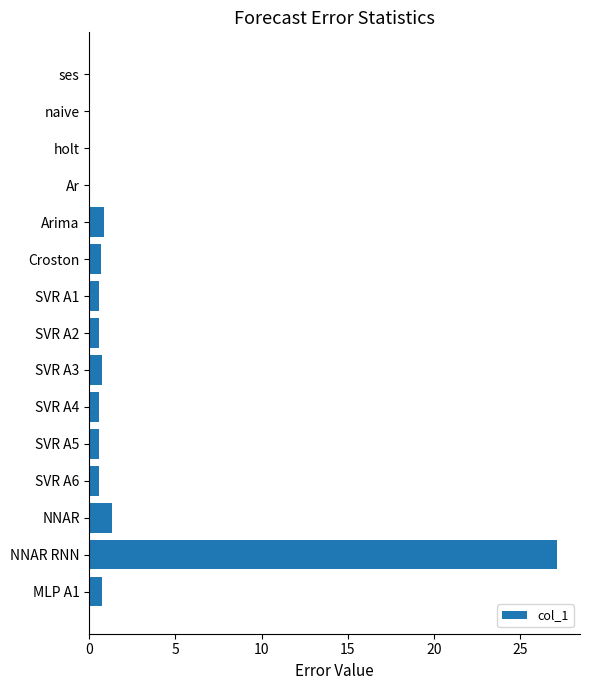

What is the change in value from NNAR to MLP A1?

-0.6